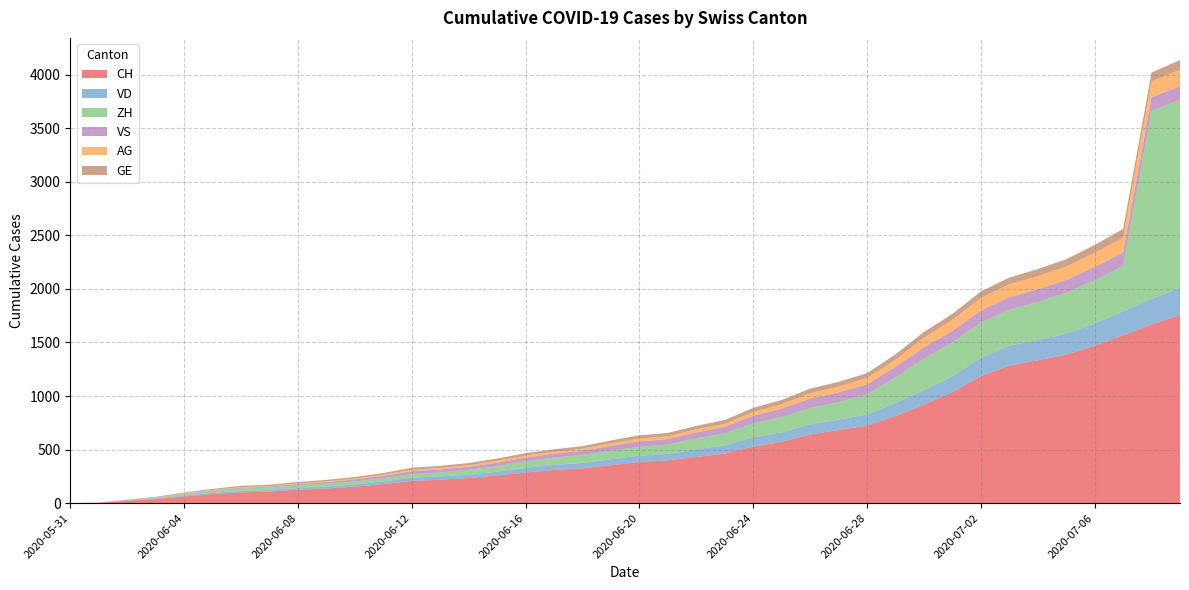

Reading left to right, what are all the values shown in this chart?

CH: 0	3	20	38	62	84	100	107	125	136	154	178	206	218	234	258	285	309	325	353	385	399	431	462	528	572	640	683	722	813	918	1036	1185	1284	1334	1387	1468	1567	1668	1757
VD: 0	0	4	6	9	11	13	15	16	19	20	24	31	31	32	35	43	48	50	56	58	60	71	77	86	89	95	97	105	121	138	147	172	185	188	195	208	224	240	252
ZH: 0	0	2	5	13	19	23	23	23	26	28	30	33	38	45	52	62	67	75	80	83	87	103	111	130	142	153	162	190	238	294	317	330	338	357	382	405	424	1757	1757
VS: 0	1	2	2	4	6	7	9	14	15	19	23	27	27	27	32	36	37	38	46	50	52	56	62	72	80	88	92	93	101	105	108	112	116	118	120	123	126	126	128
AG: 0	0	0	1	3	3	5	5	5	7	7	10	13	14	16	17	18	18	21	23	26	26	28	28	35	40	50	55	59	65	88	103	116	120	123	125	132	140	147	153
GE: 0	1	4	6	8	10	13	13	14	14	16	16	20	20	20	22	22	23	23	27	31	31	32	36	38	40	43	43	44	51	55	56	61	63	66	68	75	79	83	91